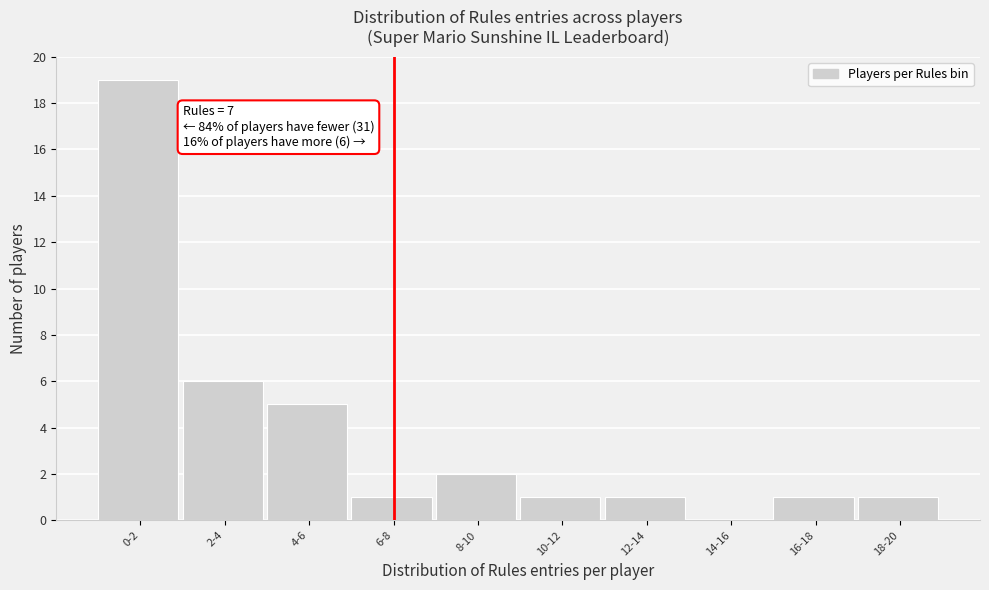

Reading left to right, list all the values displayed in this chart.

0-2=19	2-4=6	4-6=5	6-8=1	8-10=2	10-12=1	12-14=1	14-16=0	16-18=1	18-20=1